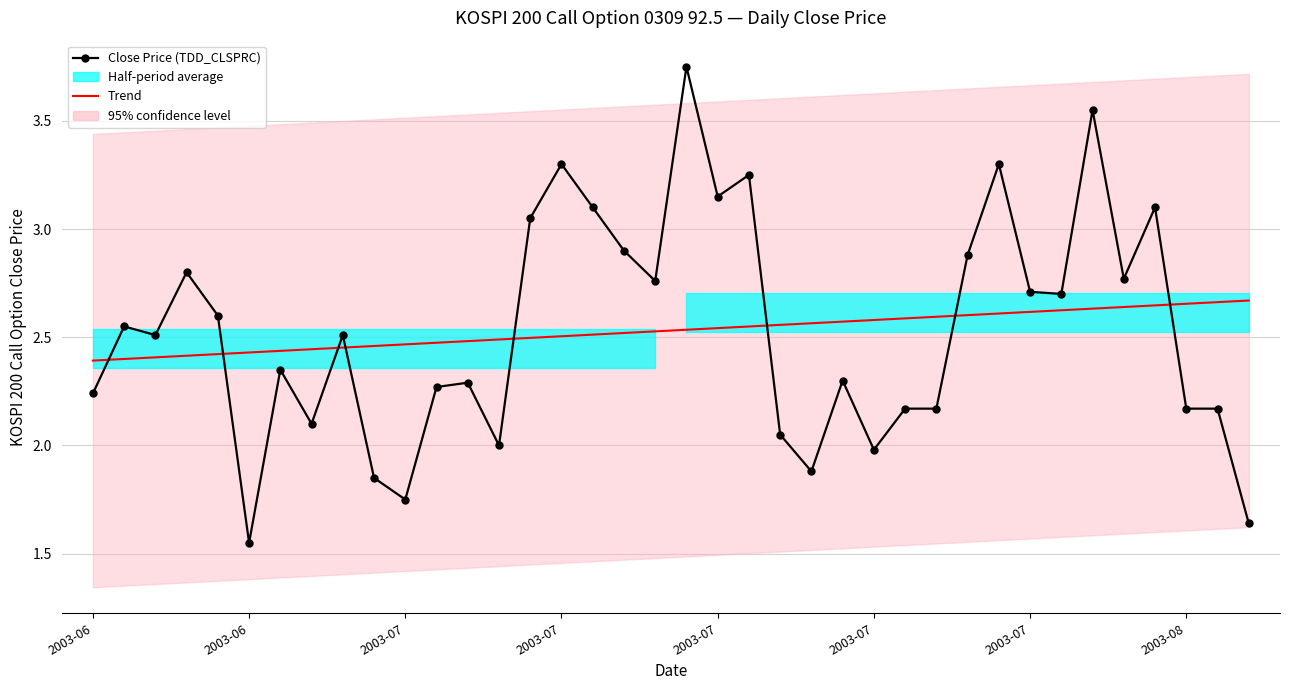

What is the difference between the highest and lowest values at 27?

0.4